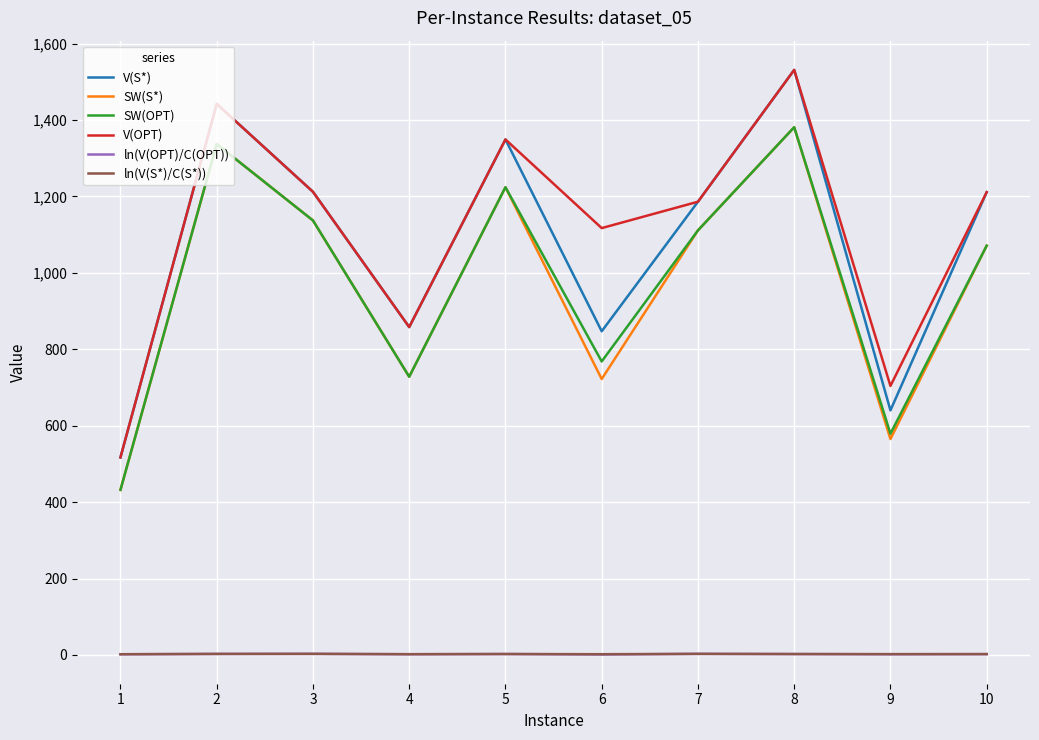

True or false: V(S*) and ln(V(S*)/C(S*)) intersect in this chart.

False